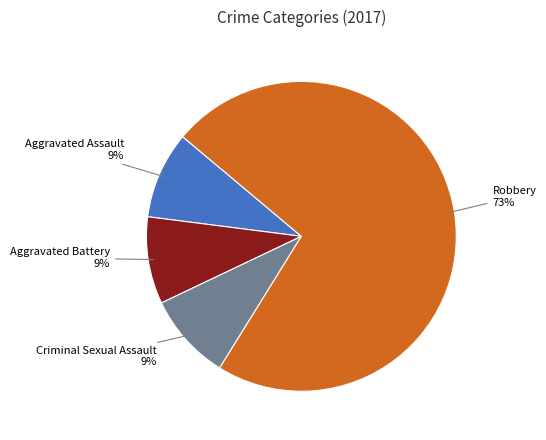

Is the sum of Criminal Sexual Assault 9% and Aggravated Assault 9% greater than half?

No